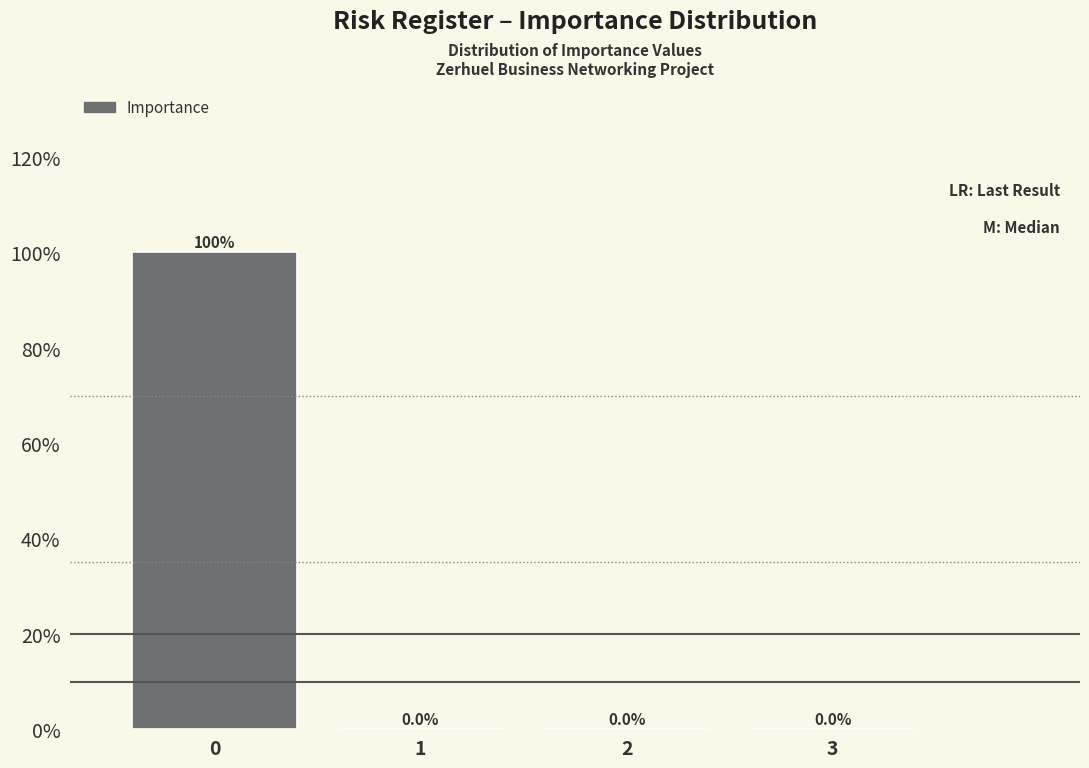

Reading left to right, extract all data points from this chart.

0=100	1=0	2=0	3=0